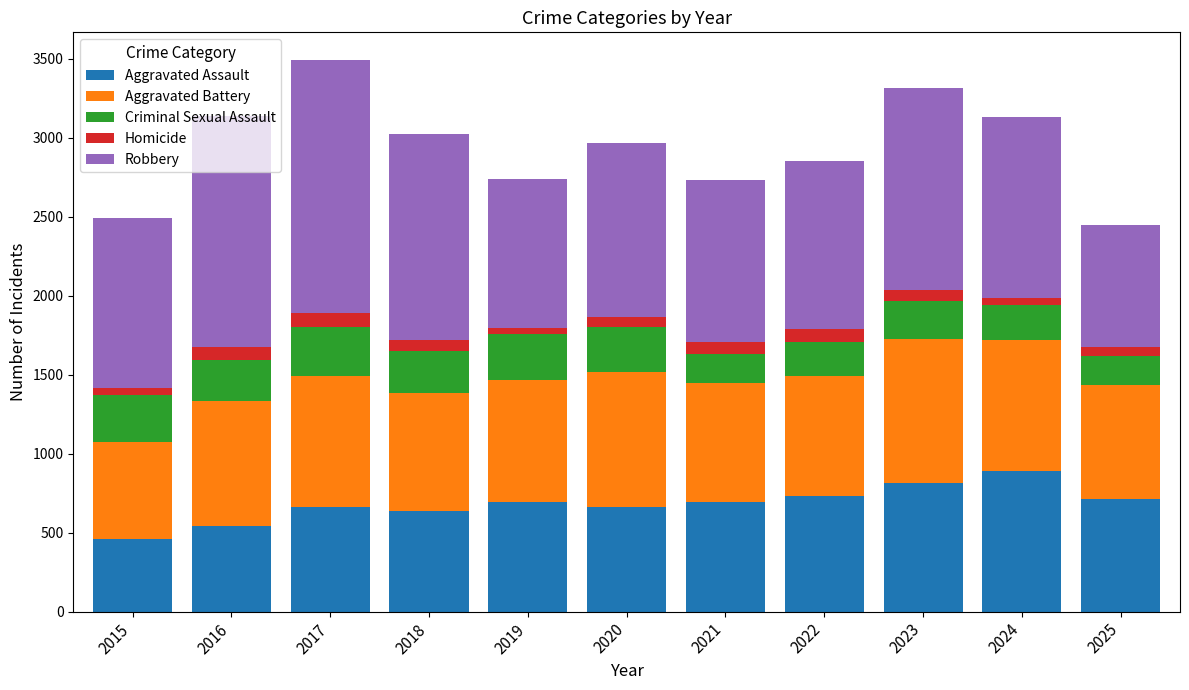

How many data points does each series have?

11